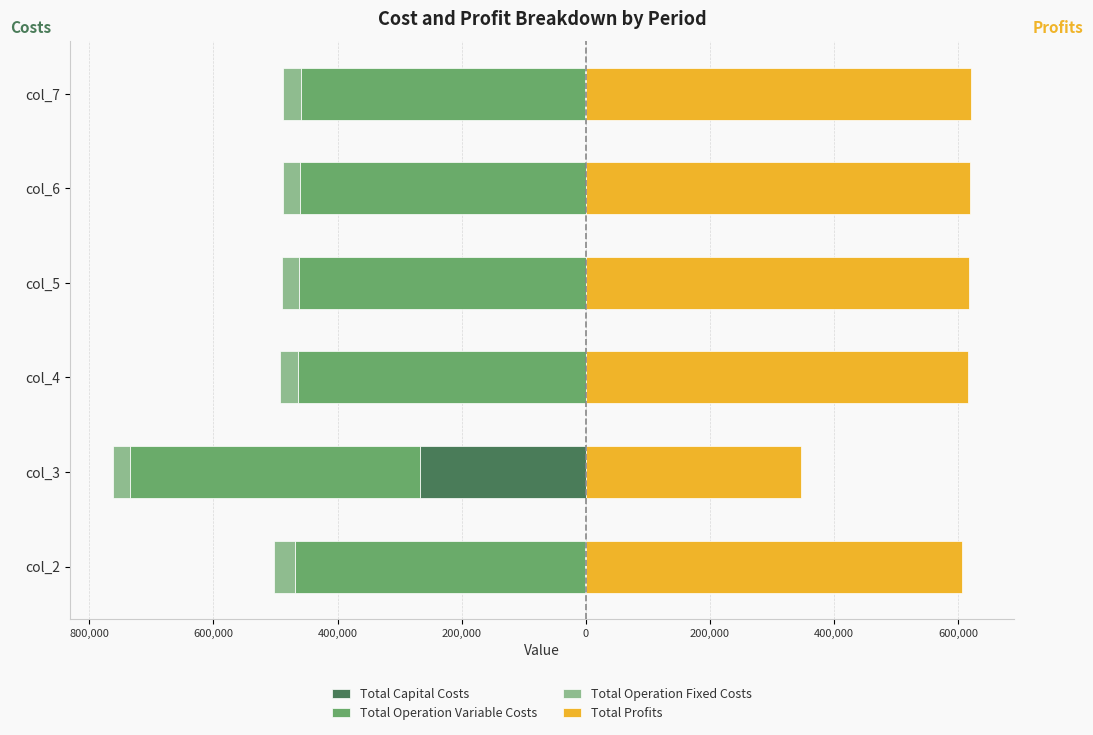

Which series has the largest total across all categories?

Total Profits